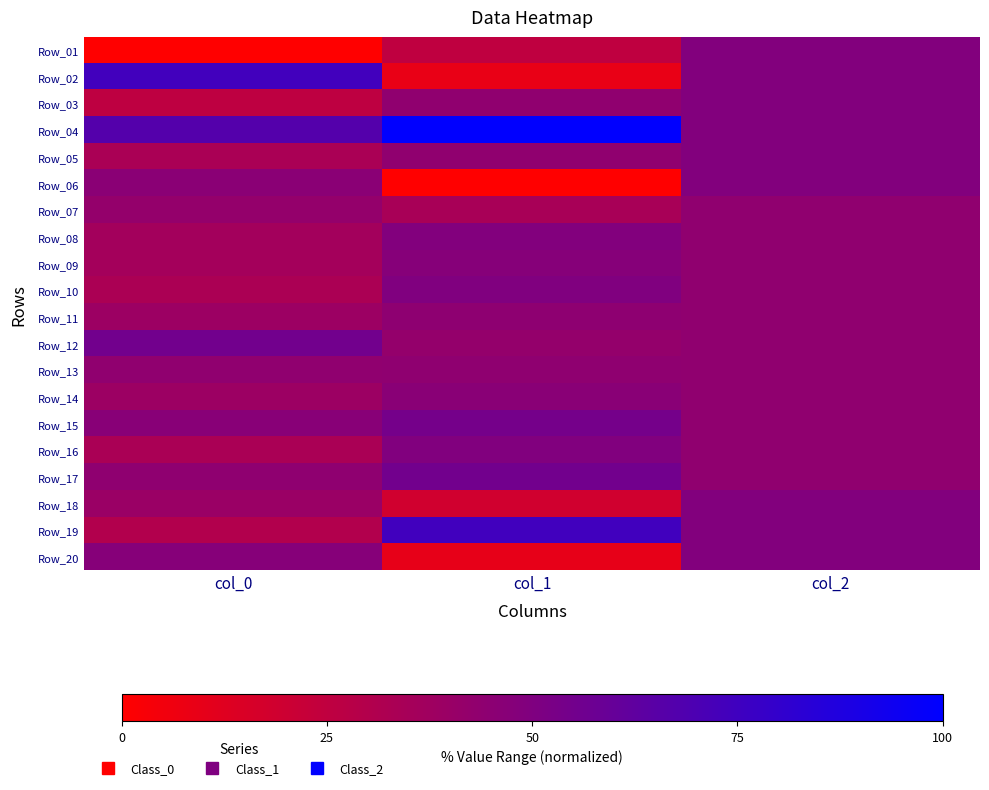

Which has a higher value, col_1 or col_2?

col_2